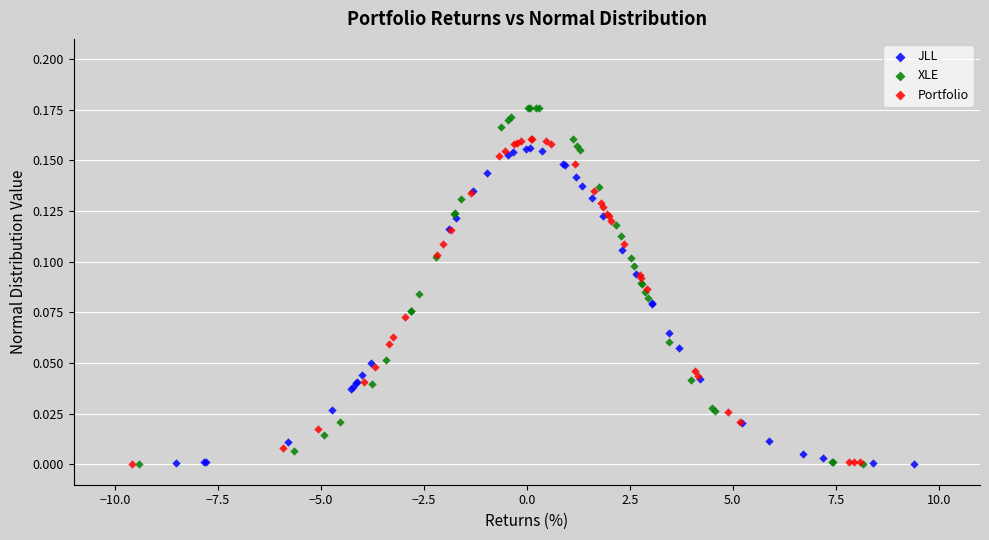

Which series contains the highest Y value?

XLE